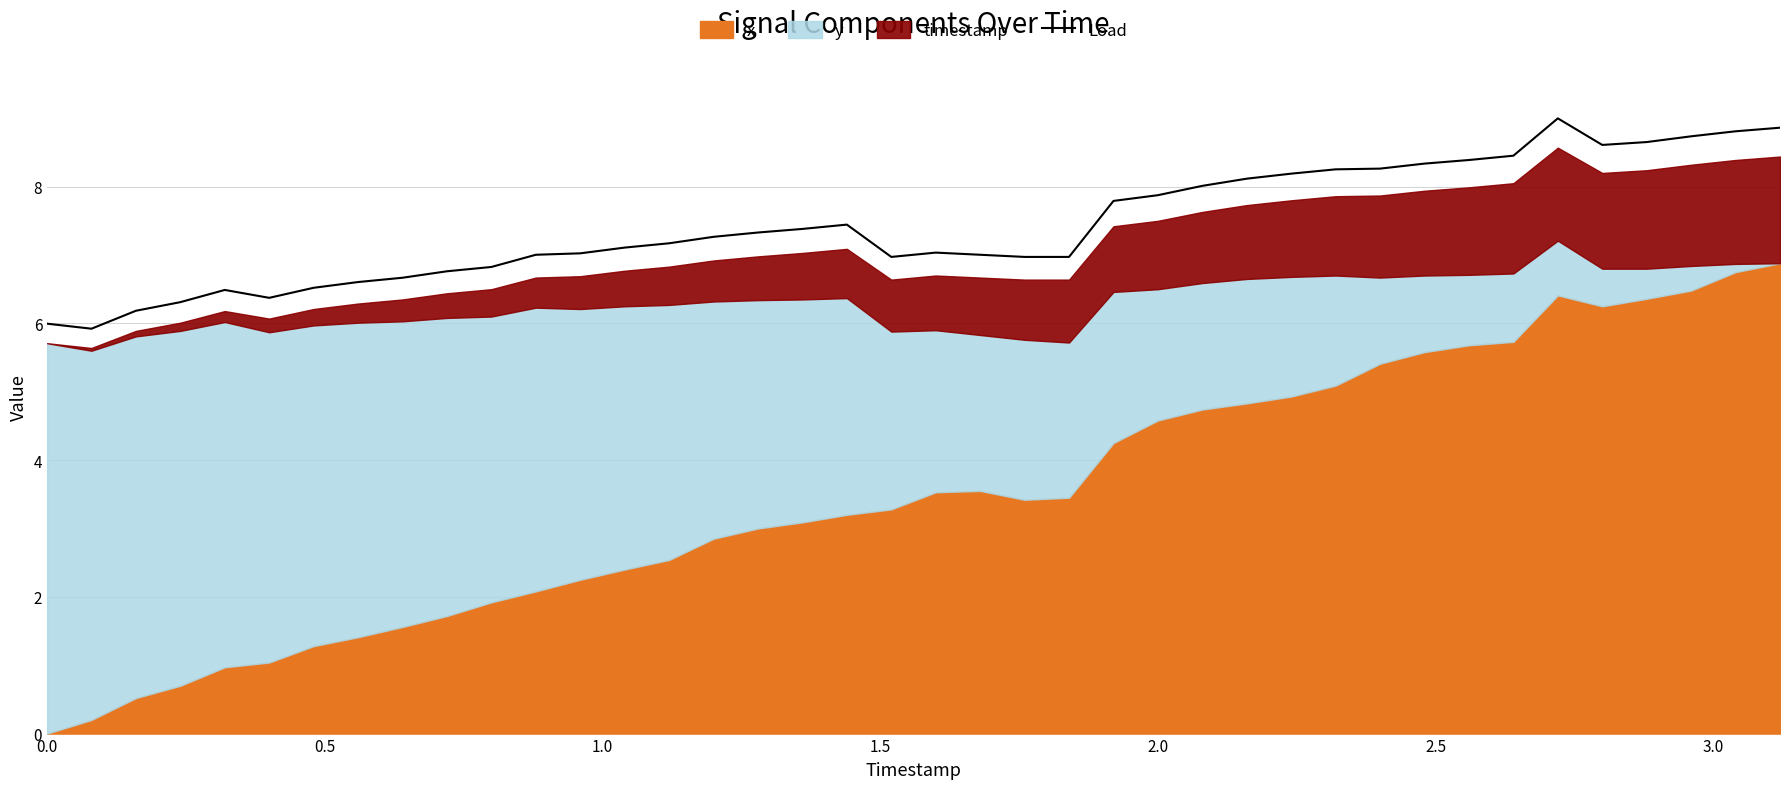

How many values are below 7?

14